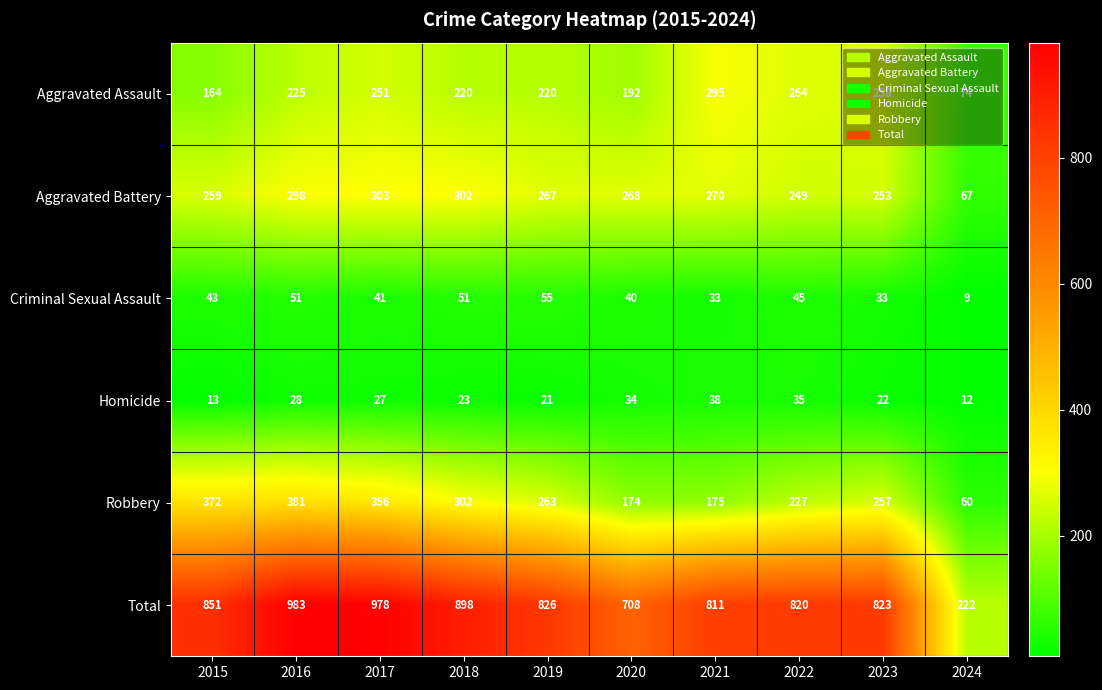

What is the sum of the Total values at 2022 and 2017?

1798